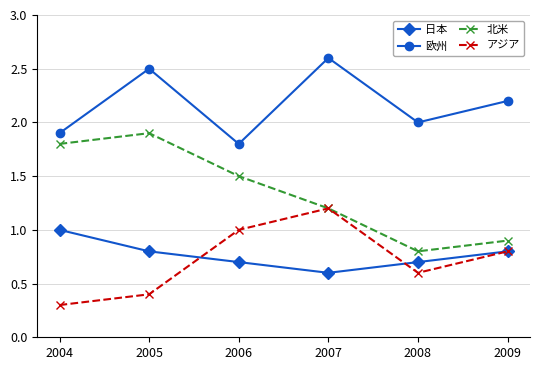

The 北米 series shows 0.8 at 2008. True or false?

True